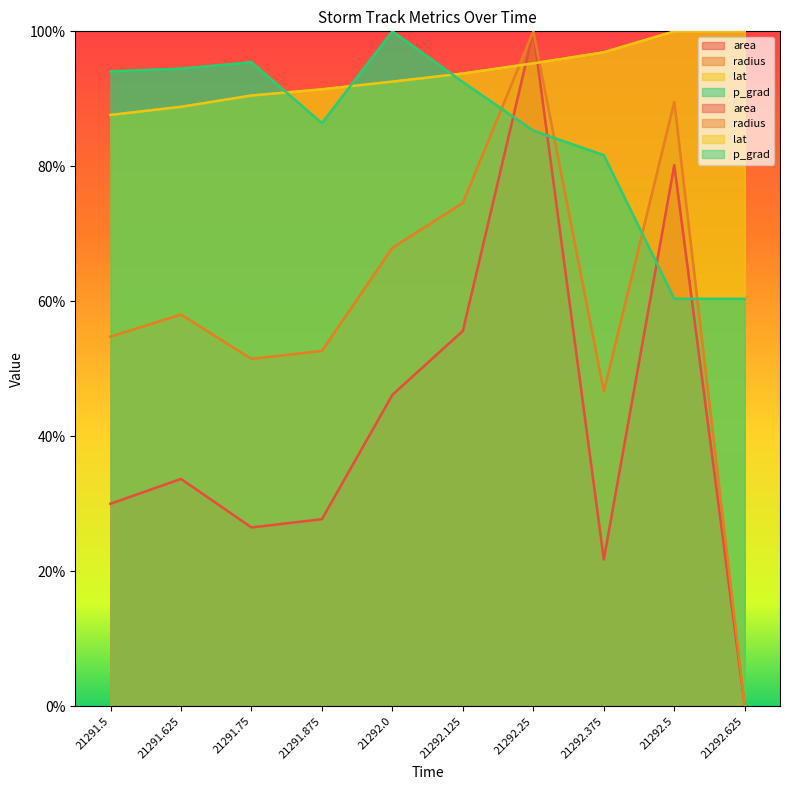

Rank the series by their average value, from lowest to highest.

area, radius, p_grad, lat